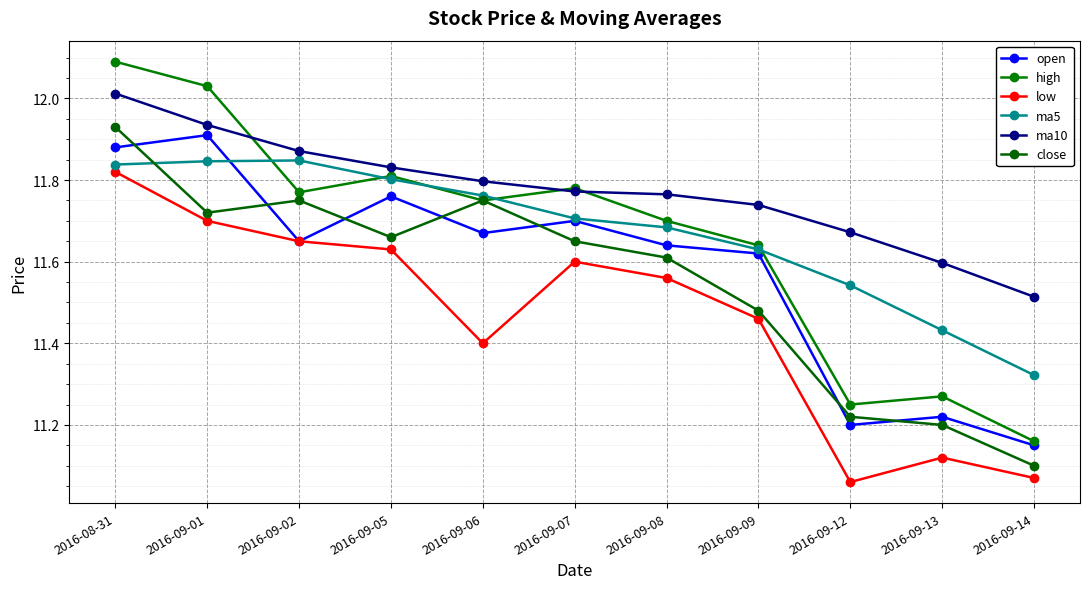

How many data points does each series have?

11